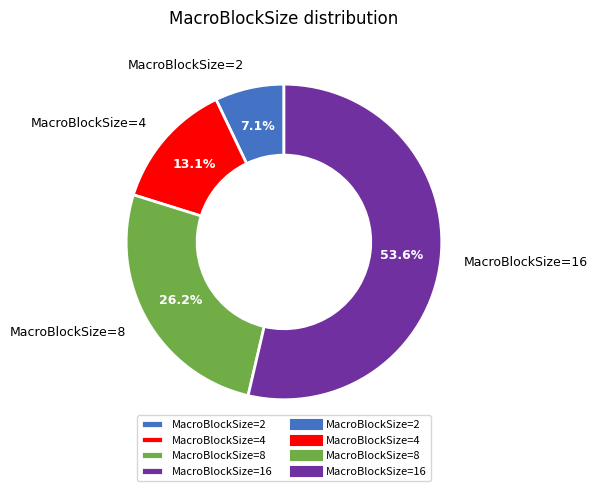

To the nearest percent, what is the average slice percentage?

25%